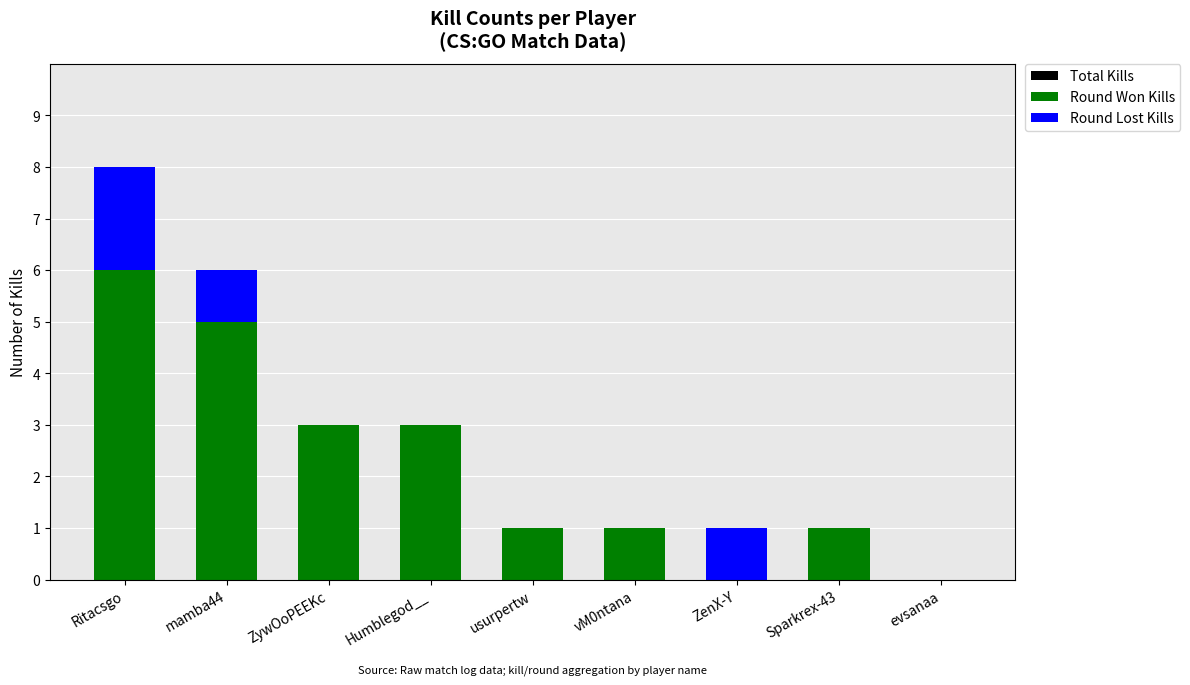

Which series changed the most between vM0ntana and Sparkrex-43?

Total Kills